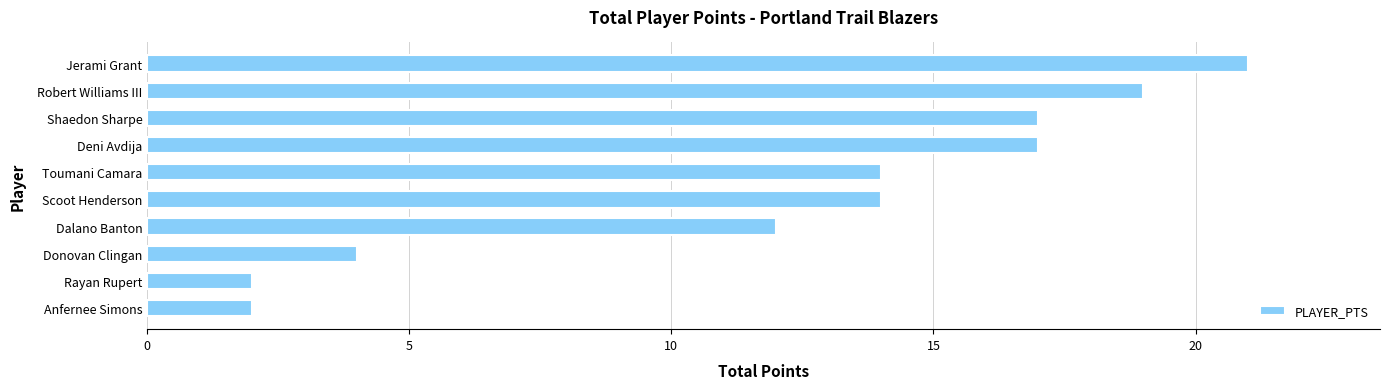

The chart shows a value of 6 at Donovan Clingan. True or false?

False